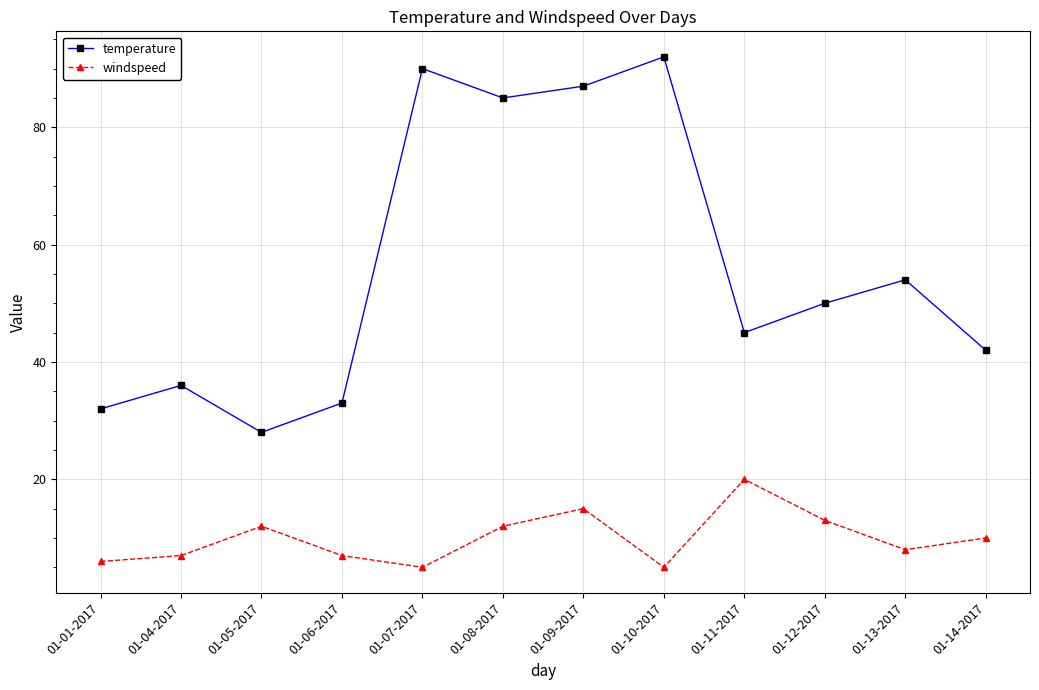

True or false: temperature has a value of 72 at 01-11-2017.

False